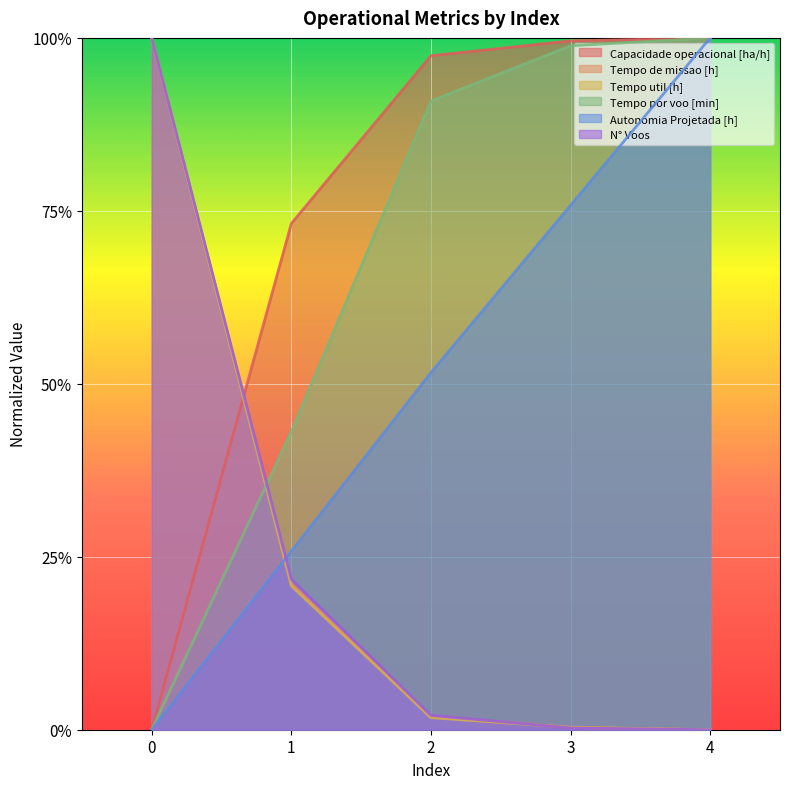

True or false: Tempo por voo [min] has a value of 0.5 at 2.

False